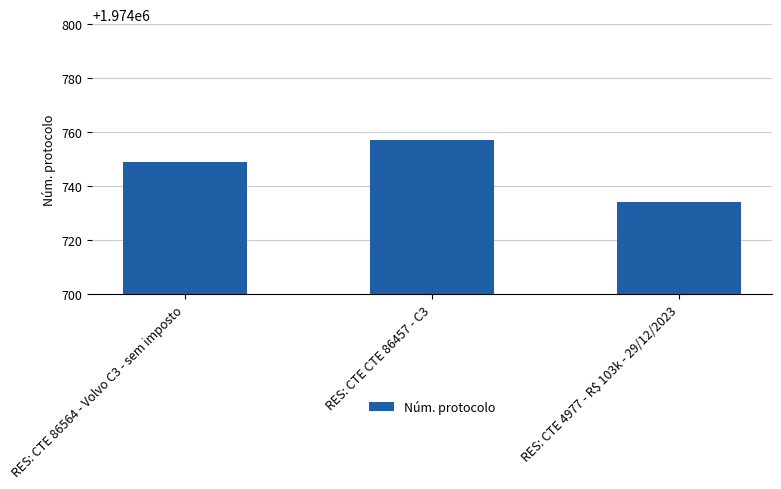

Which category has the lowest value across all series?

RES: CTE 4977 - R$ 103k - 29/12/2023